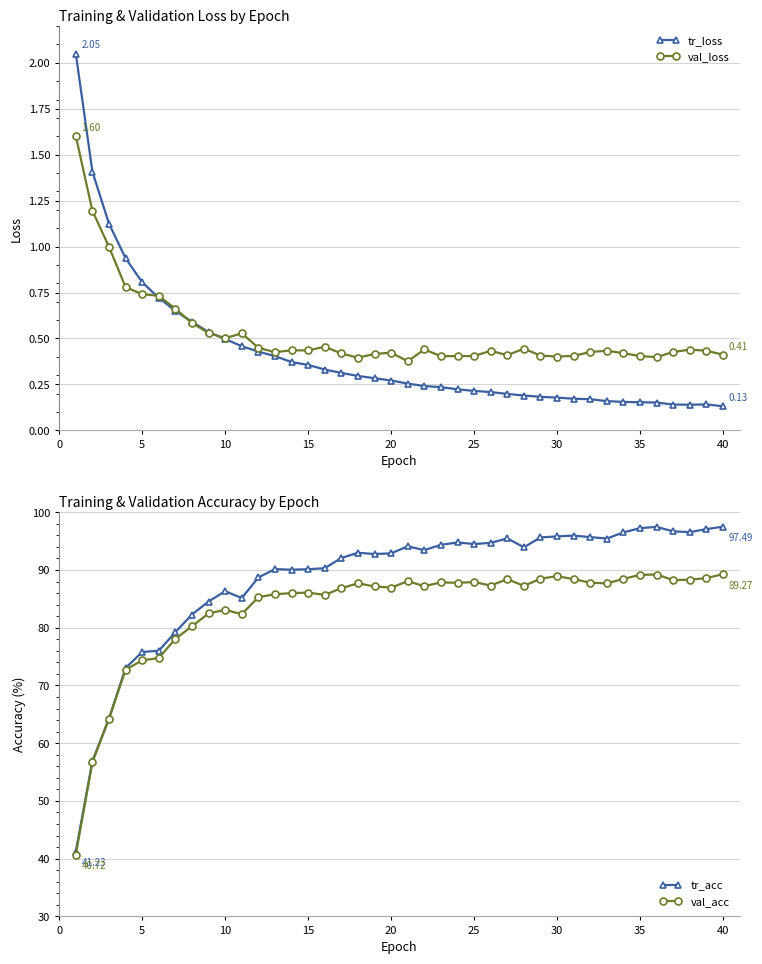

True or false: val_loss has more than 2 interior local peaks.

True